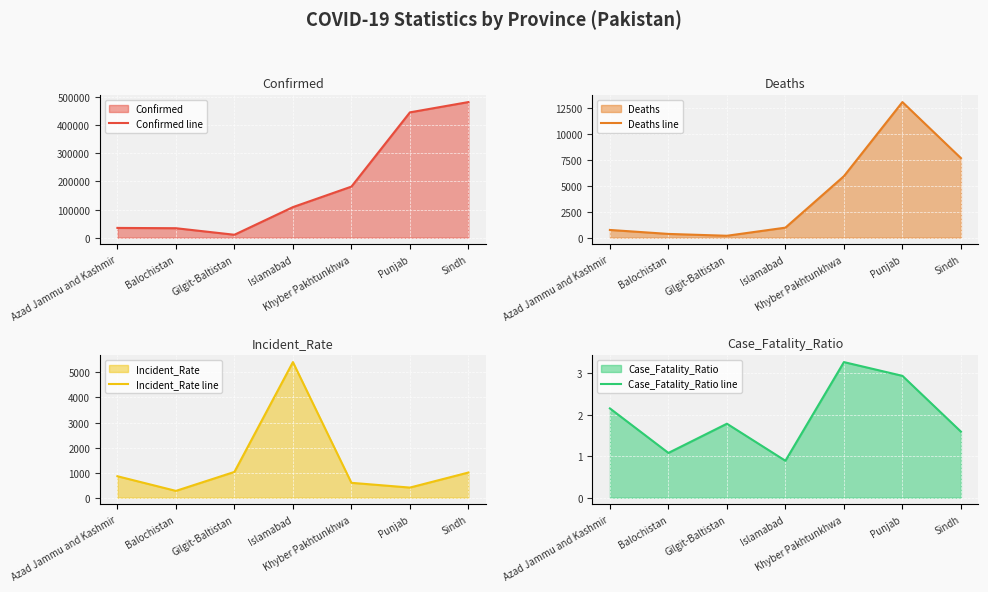

Reading left to right, list all the values displayed in this chart.

Confirmed line: 34660.0	33630.0	10429.0	108565.0	181334.0	444862.0	481381.0
Deaths line: 746.0	363.0	186.0	967.0	5927.0	13066.0	7666.0
Incident_Rate line: 856.8	272.4	1028.9	5410.5	594.1	404.4	1005.3
Case_Fatality_Ratio line: 2.2	1.1	1.8	0.9	3.3	2.9	1.6